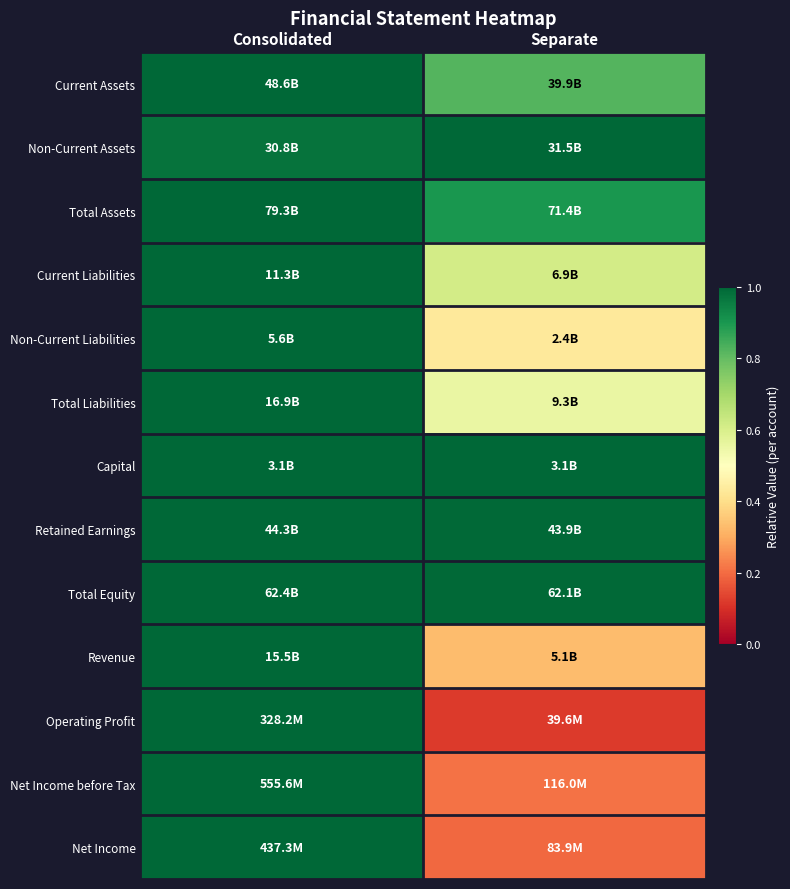

At how many categories does at least one series exceed 0?

2